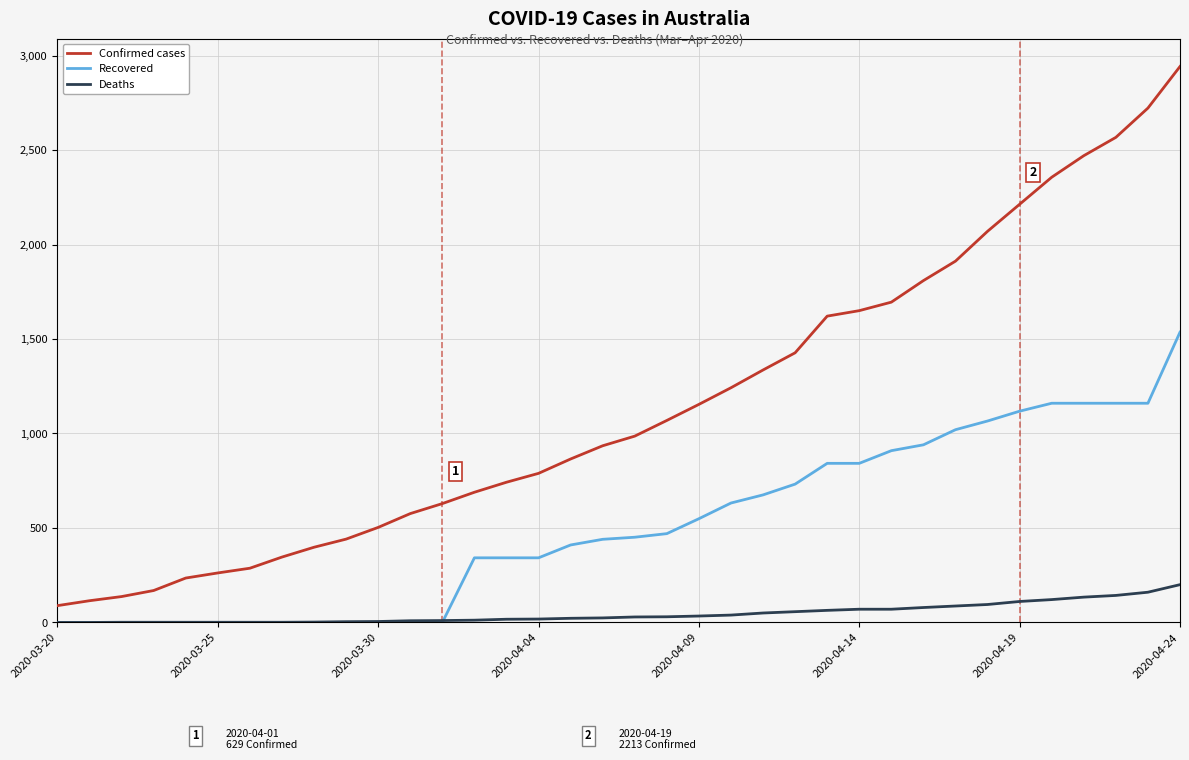

True or false: Deaths and Confirmed cases intersect in this chart.

False